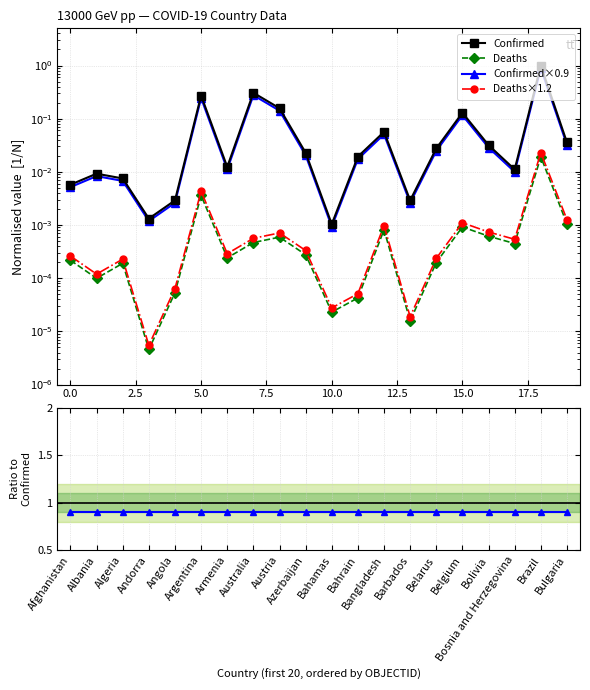

The Deaths series shows 0.0 at Azerbaijan. True or false?

True